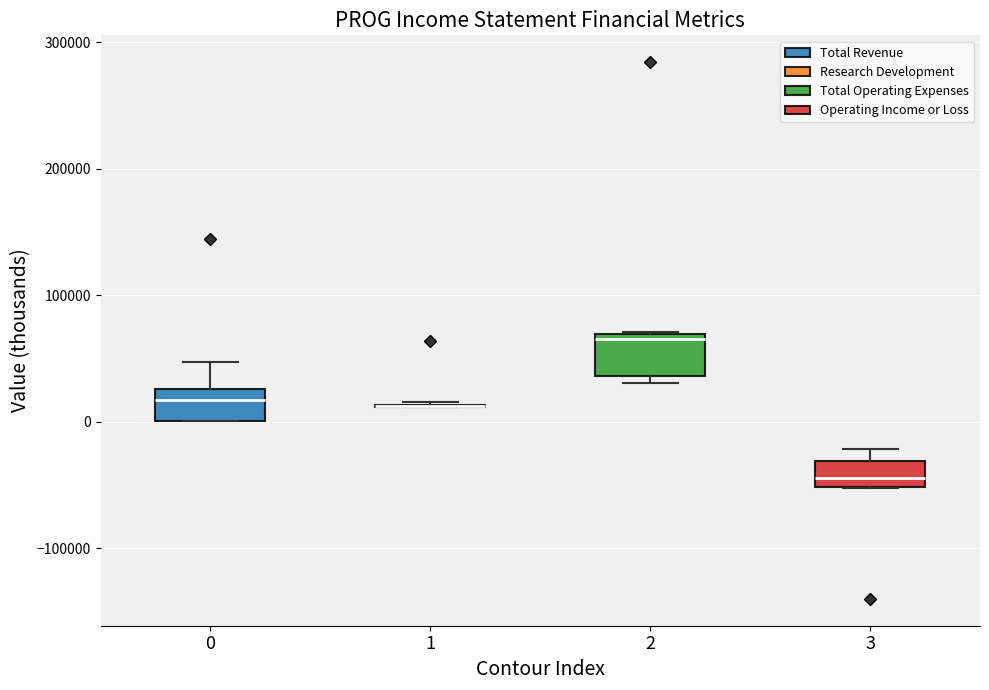

Reading left to right, transcribe this box plot: for each box, give where its median line is, the range the box spans, and where its two whiskers end, as read against the y-axis. The values are not printed on the chart, so give them approximately, as read against the axis.

0: median 20000, box 0 to 30000, whiskers 0 to 50000
1: box collapsed to a line at 10000, whiskers 10000 to 20000
2: median 70000 (just below the box's upper edge), box 40000 to 70000, whiskers 30000 to 70000
3: median -40000, box -50000 to -30000, whiskers -50000 to -20000